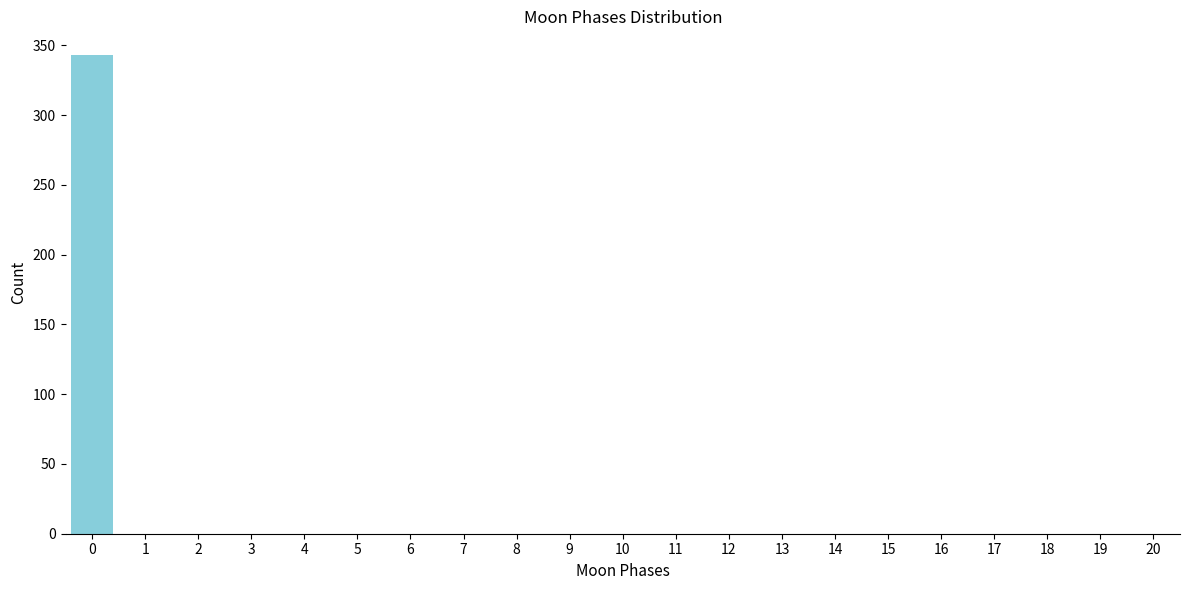

Reading right to left, extract all data points from this chart.

20=0	19=0	18=0	17=0	16=0	15=0	14=0	13=0	12=0	11=0	10=0	9=0	8=0	7=0	6=0	5=0	4=0	3=0	2=0	1=0	0=343